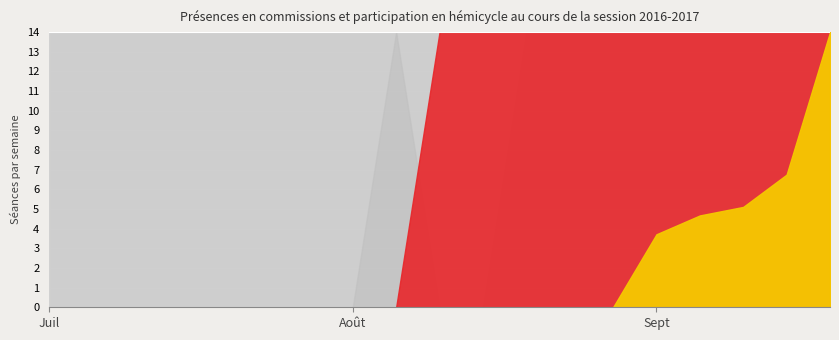

How many lines are shown in the chart?

6